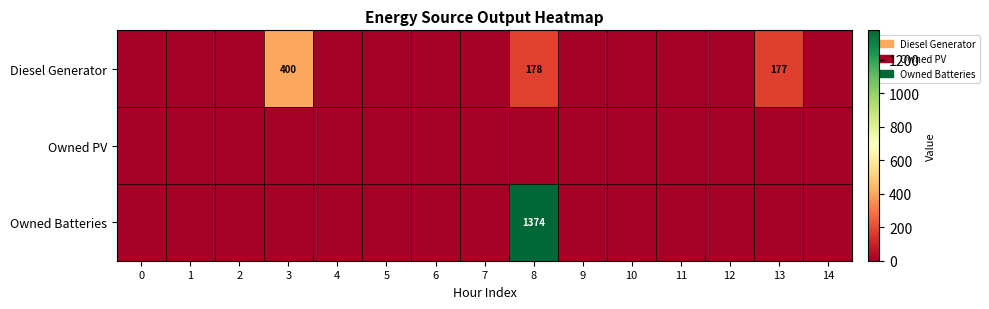

True or false: Diesel Generator has a value of 49 at 8.

False